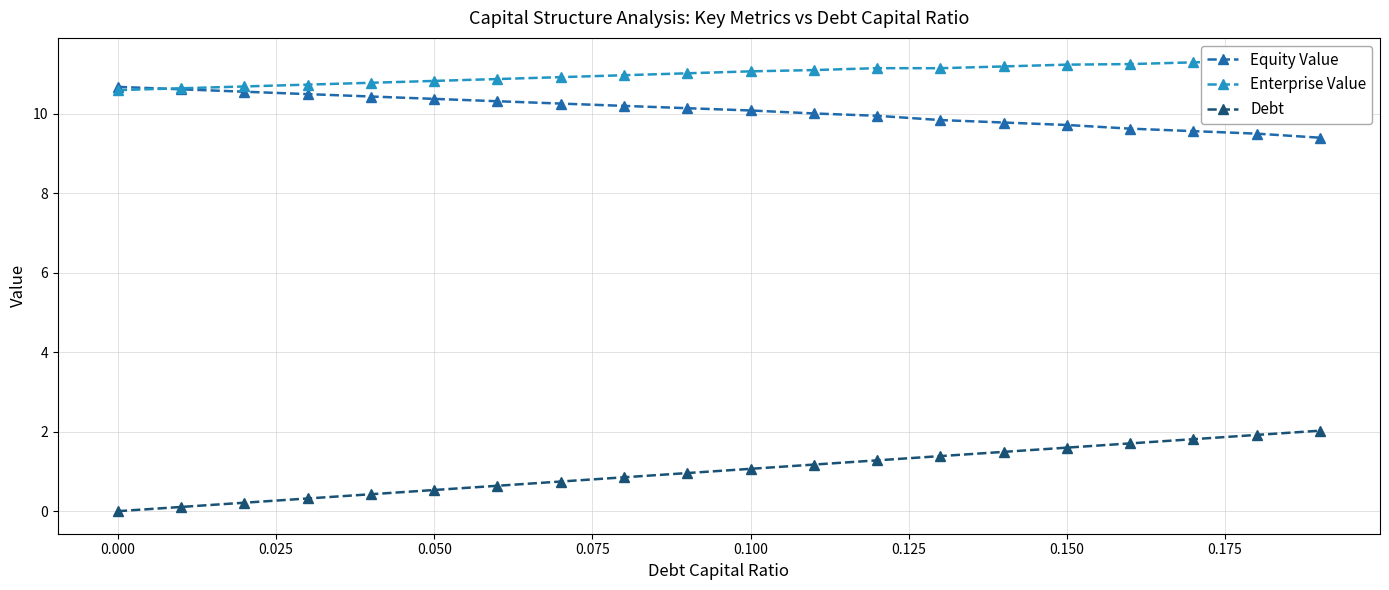

What is the highest value of the Equity Value series?

10.7